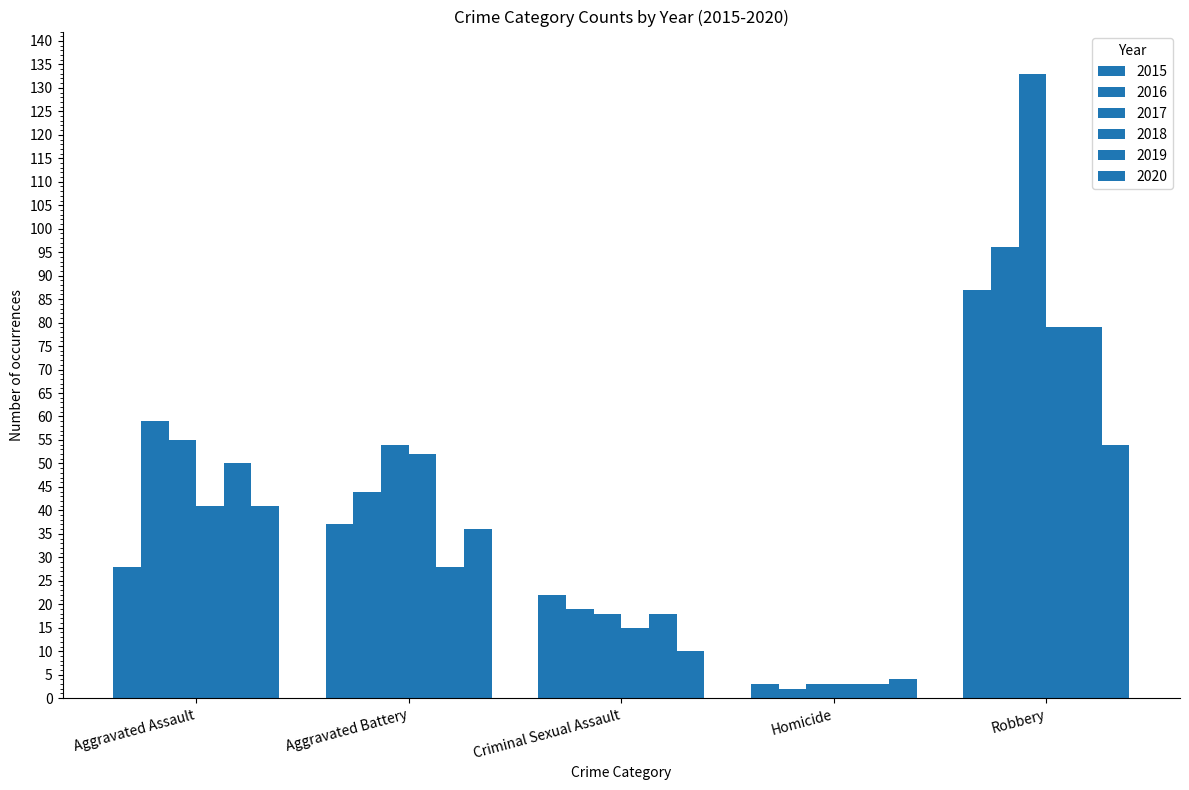

Between Aggravated Battery and Homicide, which series saw the biggest shift?

2017